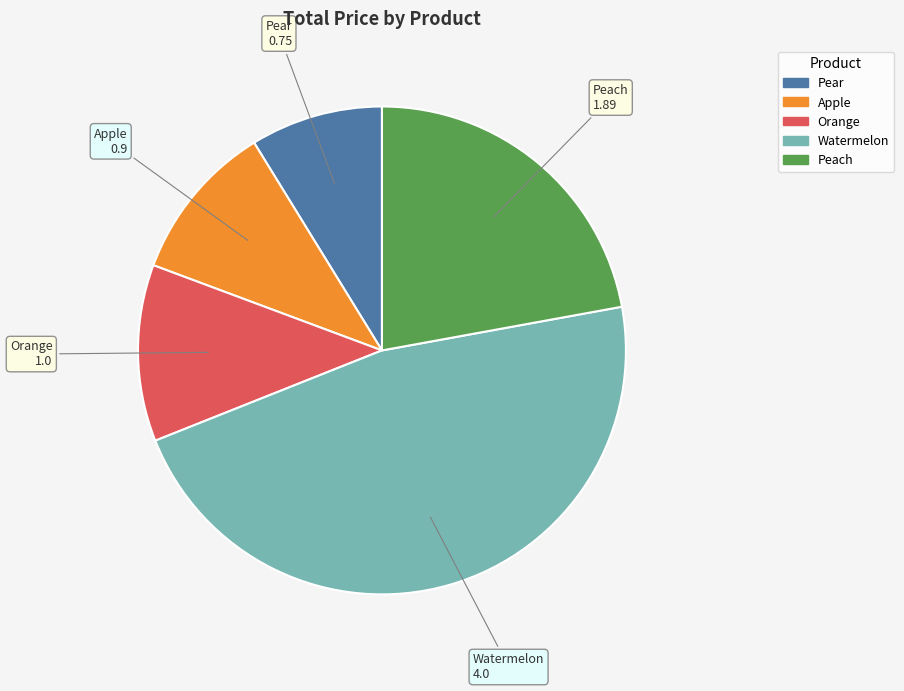

The Watermelon slice represents 47% of the pie. True or false?

True